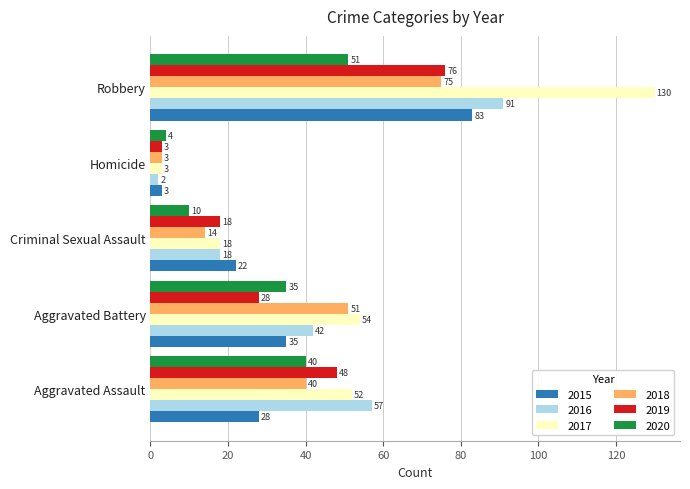

What is the minimum value for 2019?

3